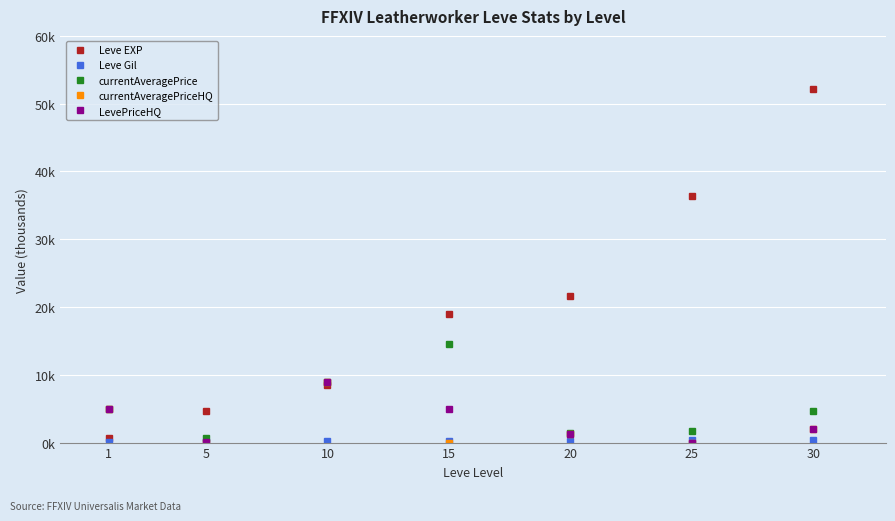

True or false: currentAveragePrice has a value of 0.9 at 5.

False